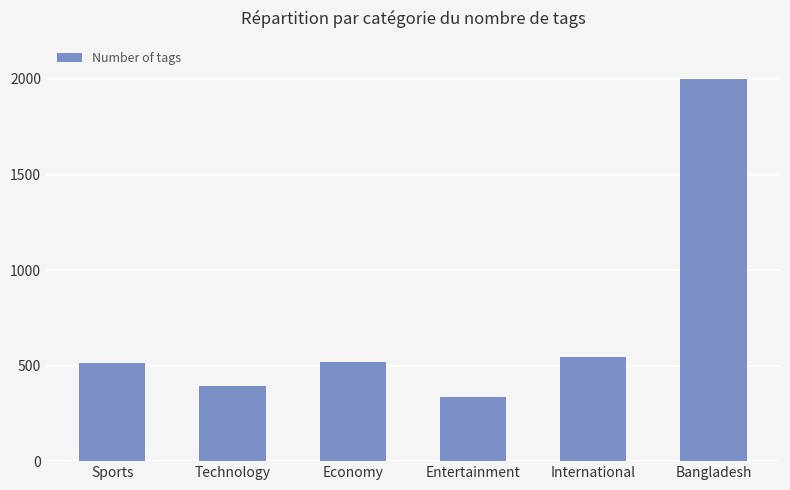

What value does the data have at International, to the nearest 10?

550